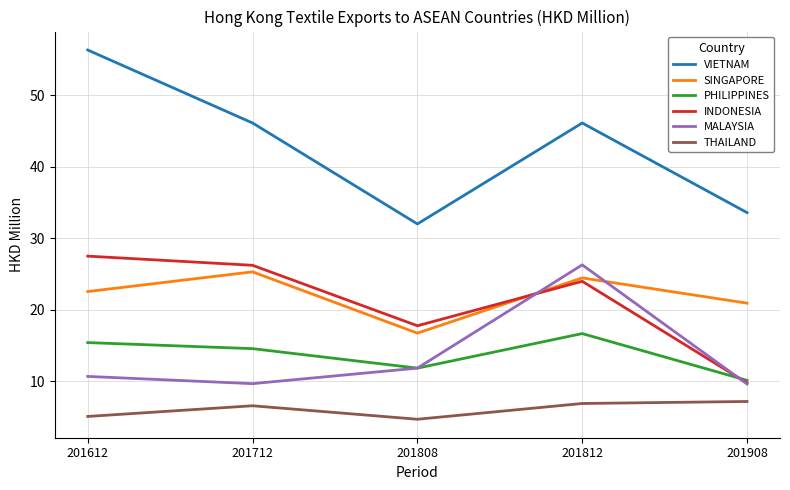

Which series has the largest total across all categories?

VIETNAM